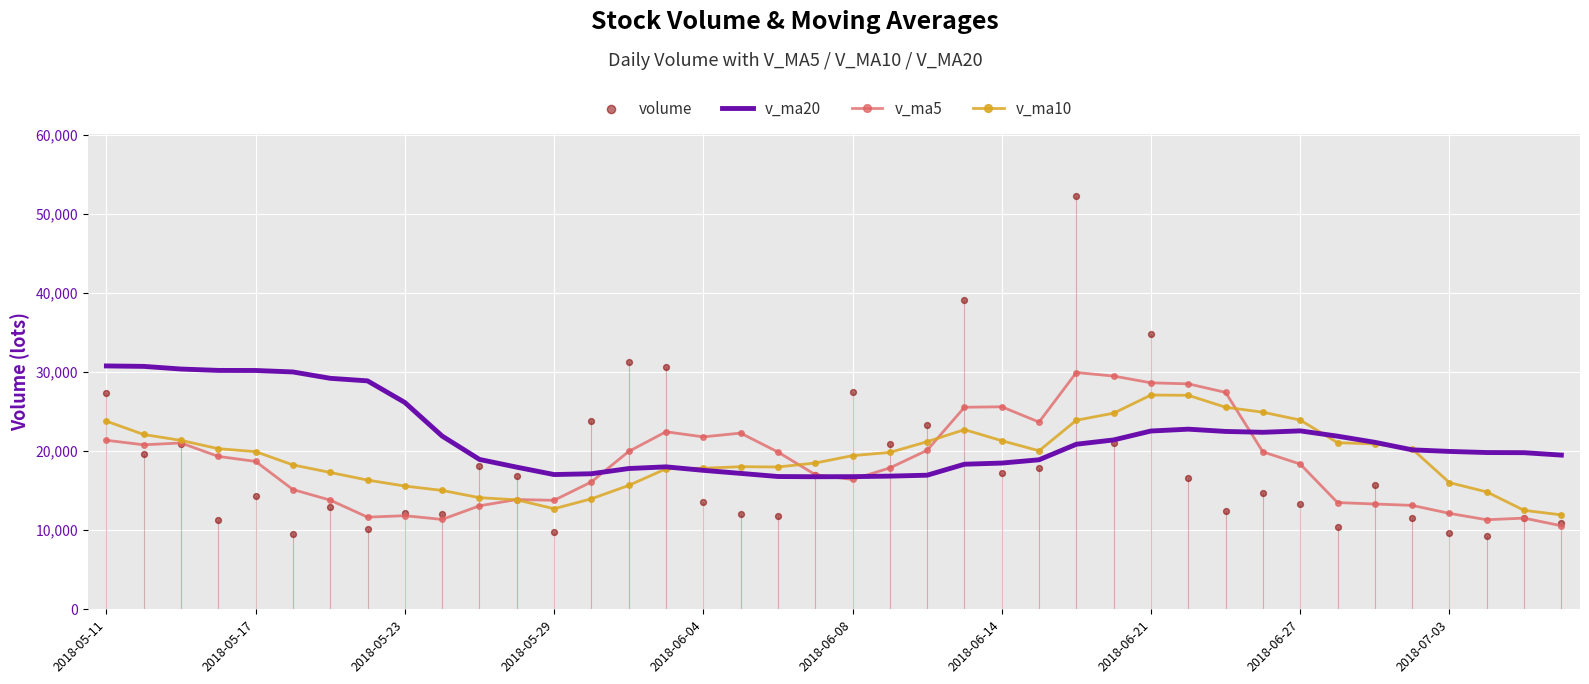

What is the total value across all series at 11?

62579.1